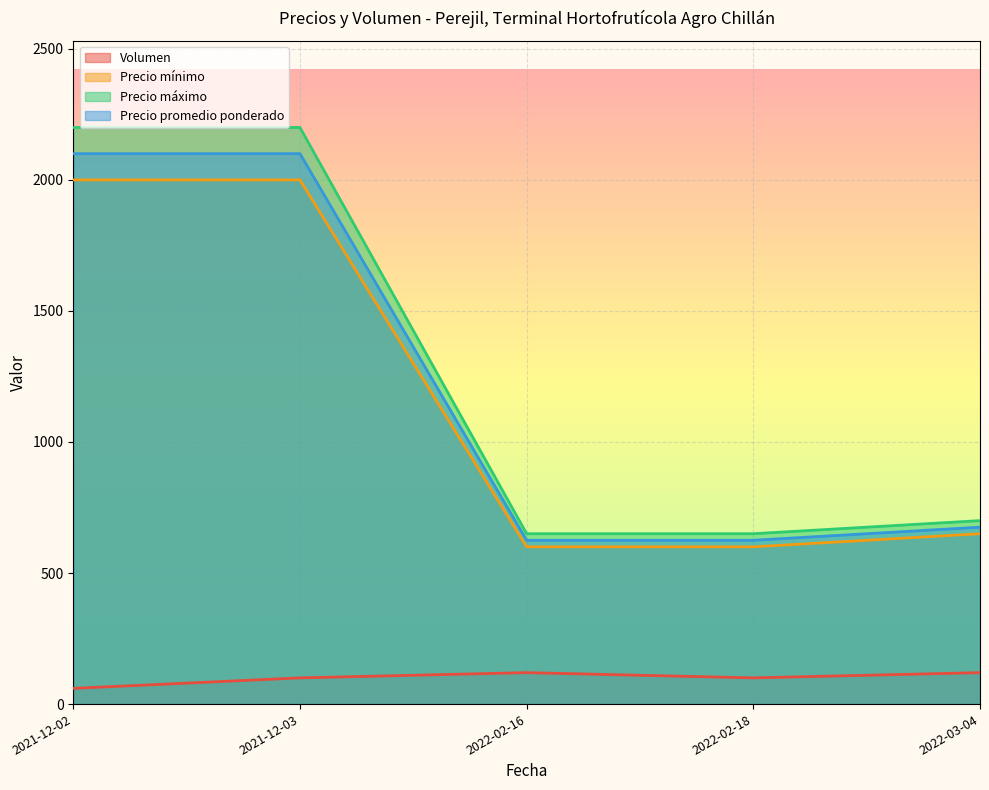

At which label is Precio mínimo closest to 1300?

2022-03-04